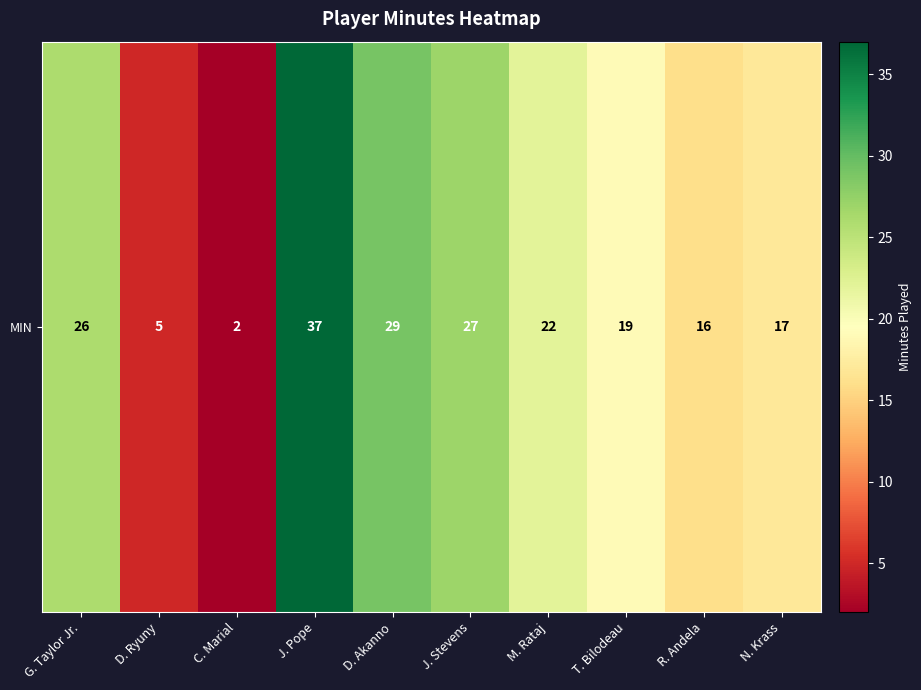

The chart shows a value of 16 at D. Akanno. True or false?

False